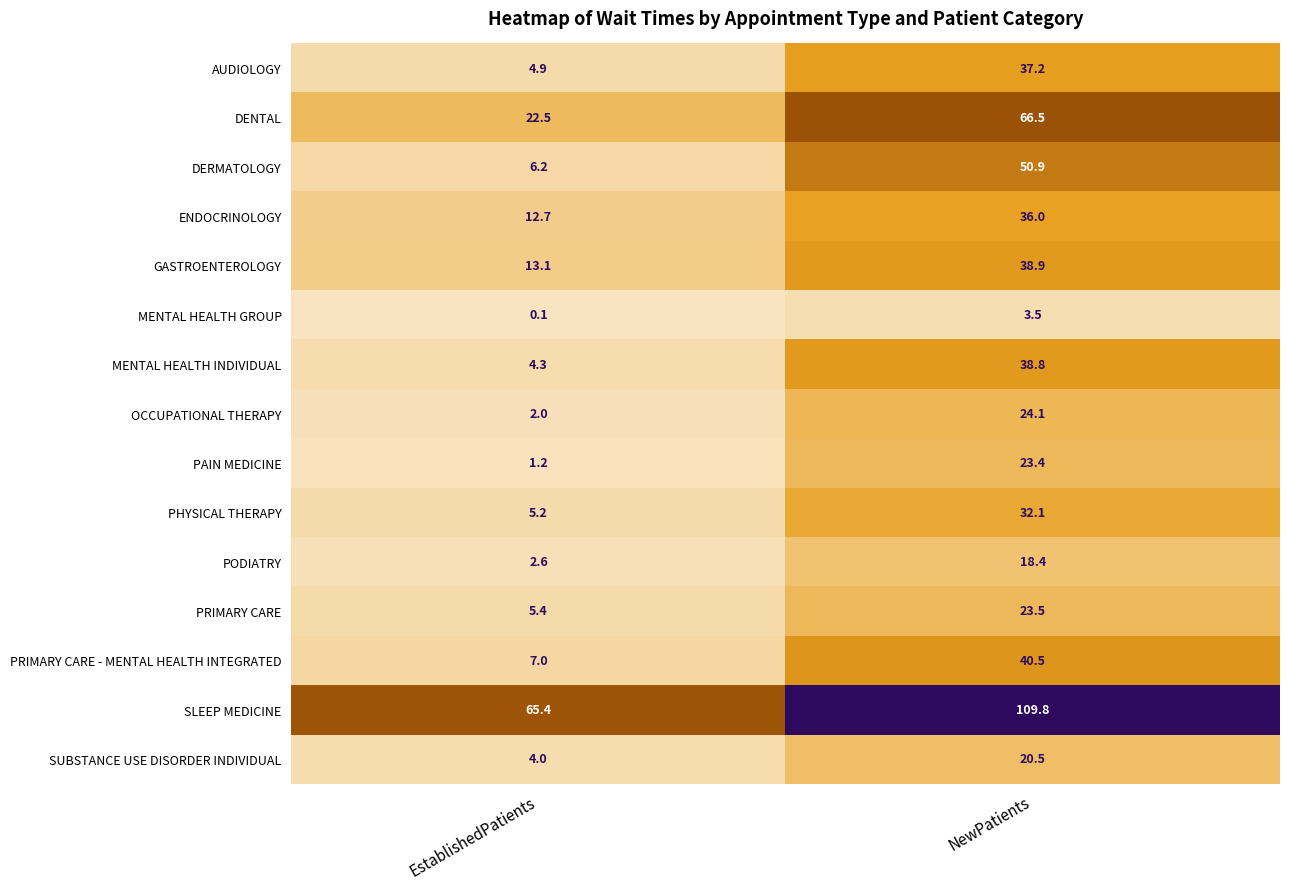

What is the maximum value shown in the chart?

109.8